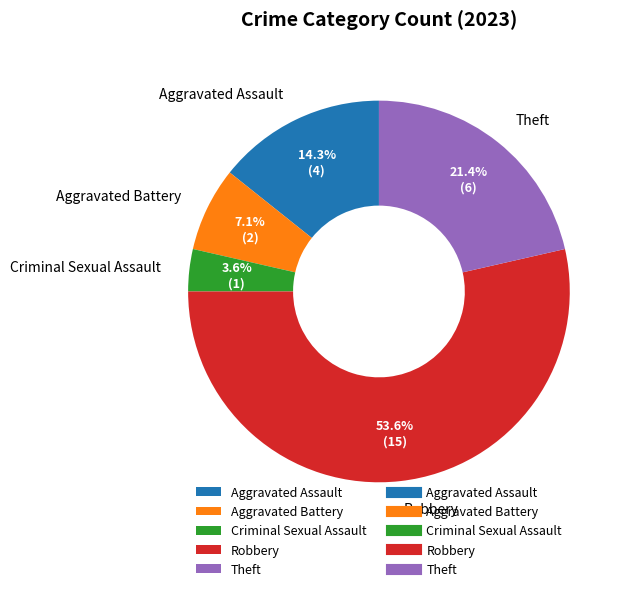

Which slice is the smallest?

Criminal Sexual Assault